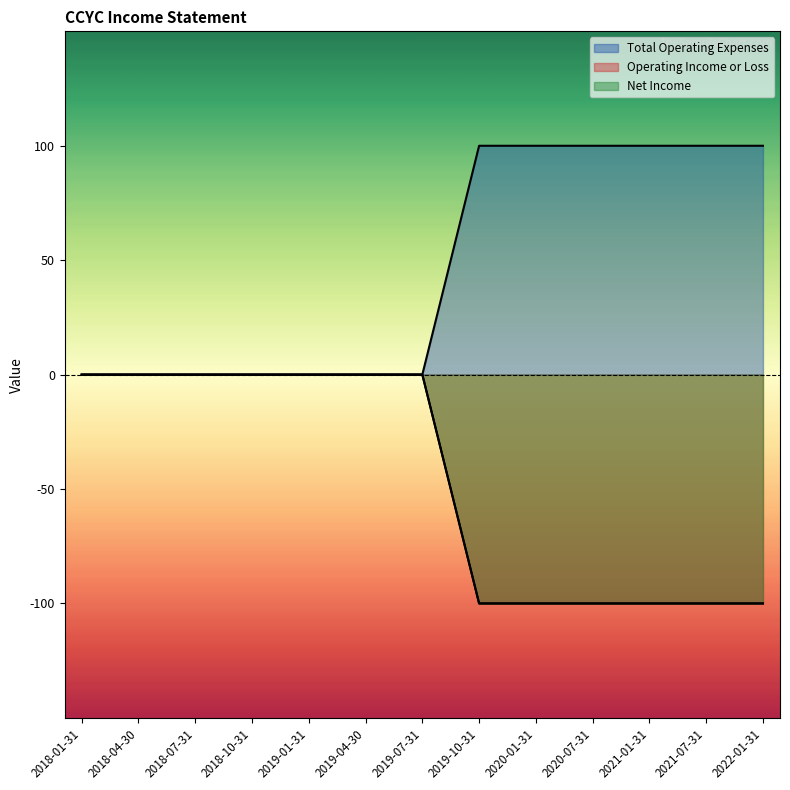

True or false: Total Operating Expenses and Operating Income or Loss intersect in this chart.

False